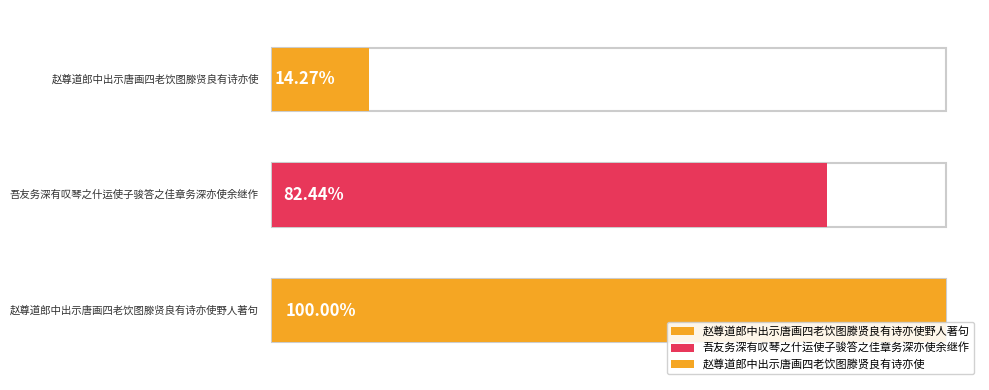

Rank the categories by value from lowest to highest.

赵尊道郎中出示唐画四老饮图滕贤良有诗亦使, 吾友务深有叹琴之什运使子骏答之佳章务深亦使余继作, 赵尊道郎中出示唐画四老饮图滕贤良有诗亦使野人著句